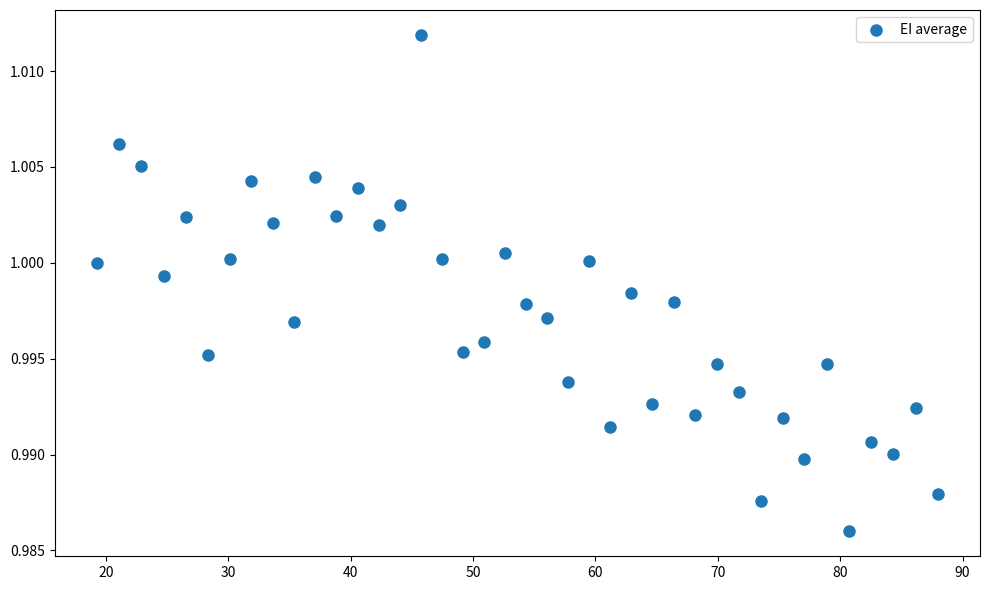

What is the range of X values (max minus min)?

68.7